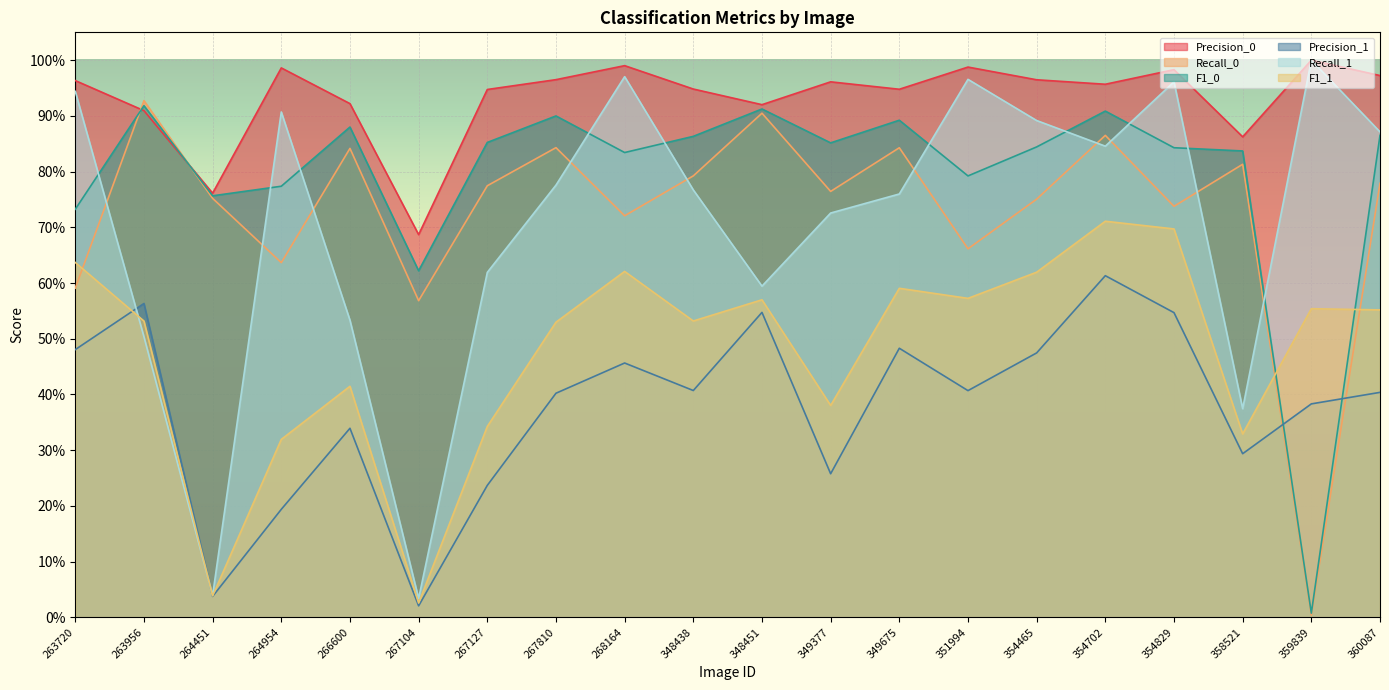

True or false: F1_1 has a value of 0.3 at 267127.

True